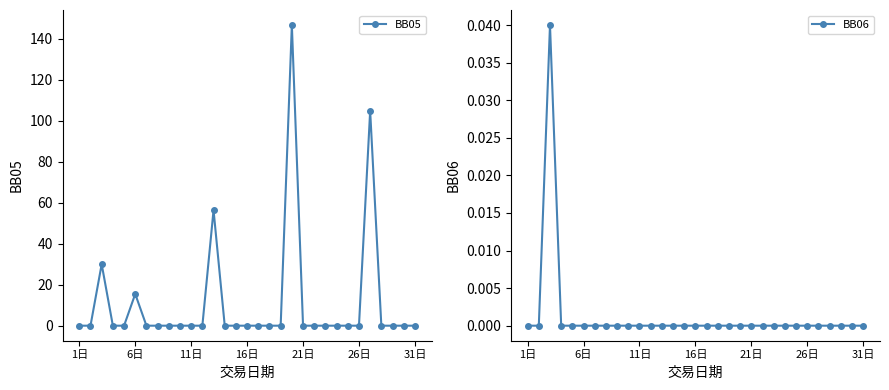

True or false: BB05 has more than 2 points higher than both neighbors.

True